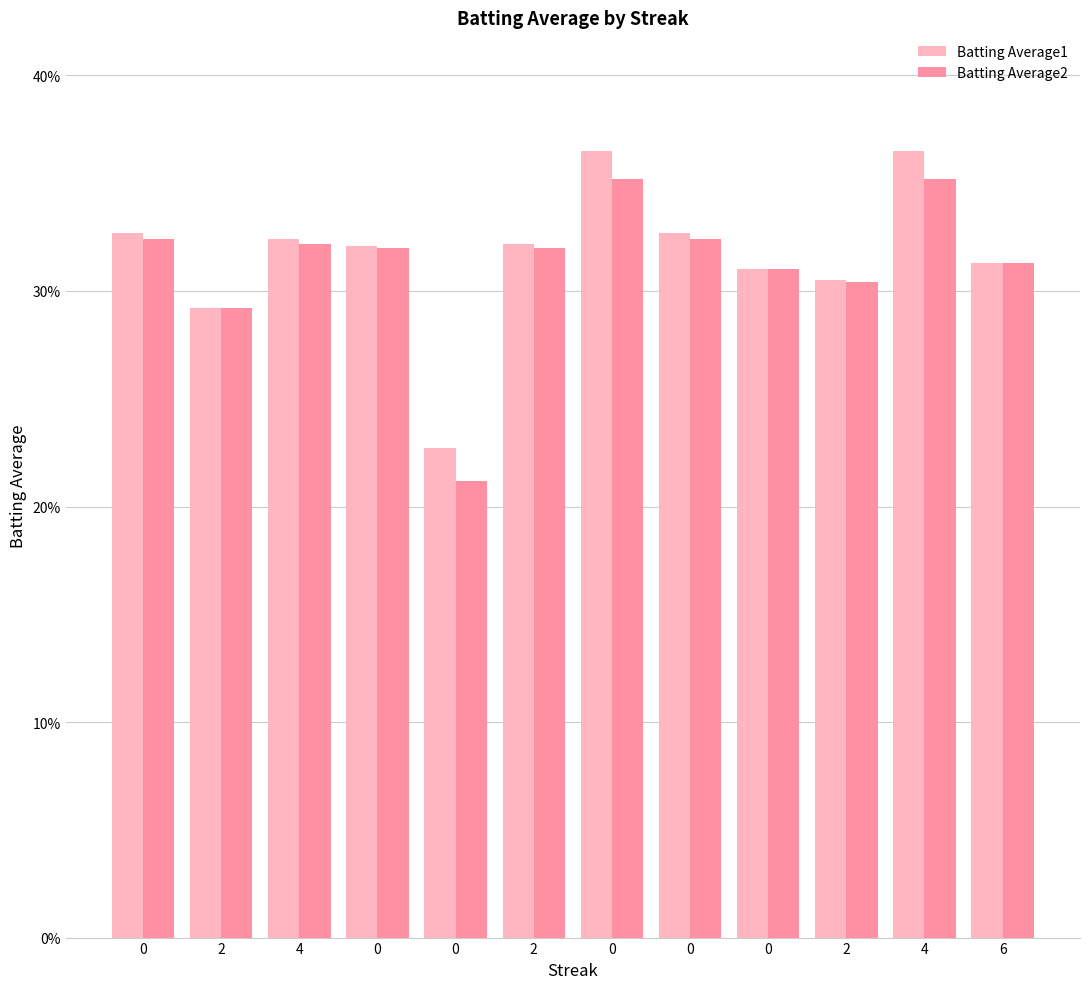

Reading left to right, extract all data points from this chart.

Batting Average1: 0.3	0.3	0.3	0.3	0.2	0.3	0.4	0.3	0.3	0.3	0.4	0.3
Batting Average2: 0.3	0.3	0.3	0.3	0.2	0.3	0.4	0.3	0.3	0.3	0.4	0.3